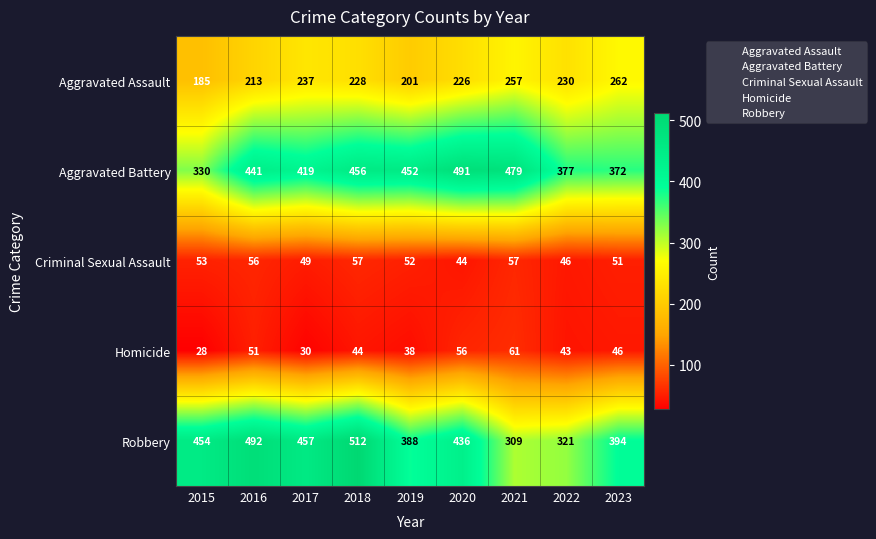

What is the smallest value displayed?

28